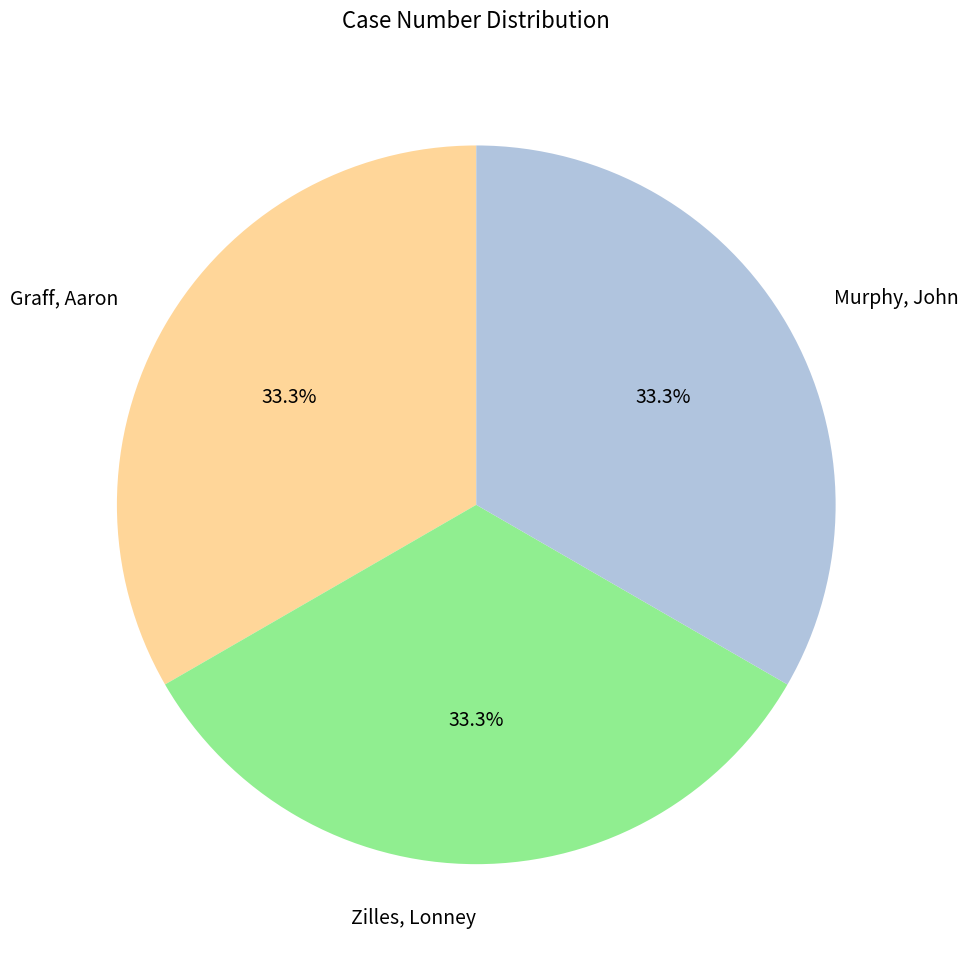

What is the ratio of the value at Murphy, John to the value at Graff, Aaron?

1.0